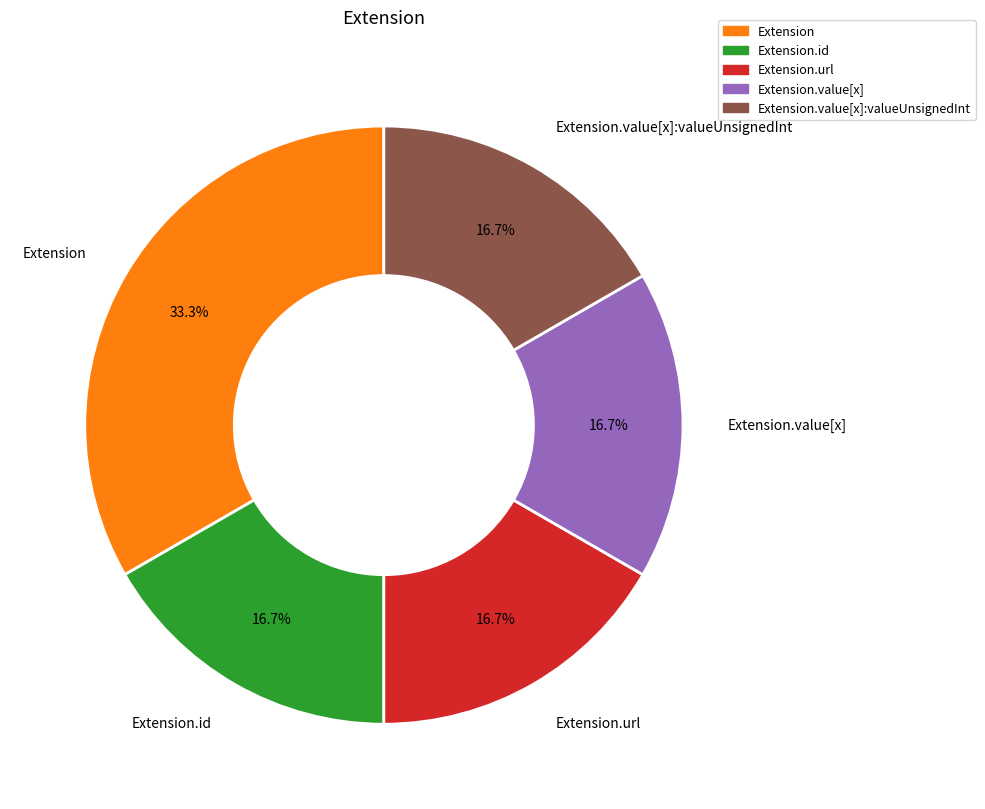

What is the largest slice in the pie chart?

Extension